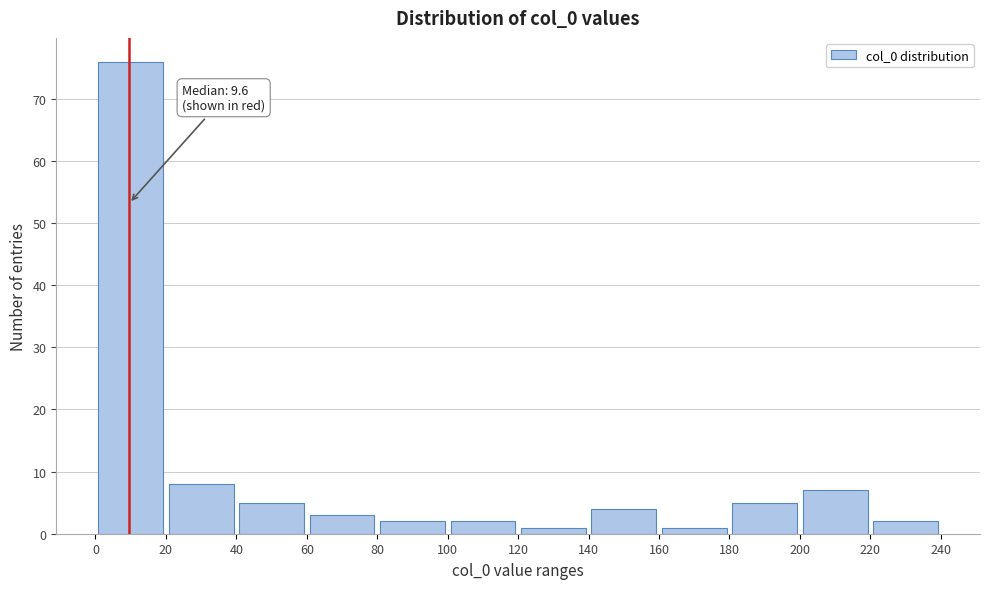

Which range on the x-axis has the tallest bar?

0 to 20